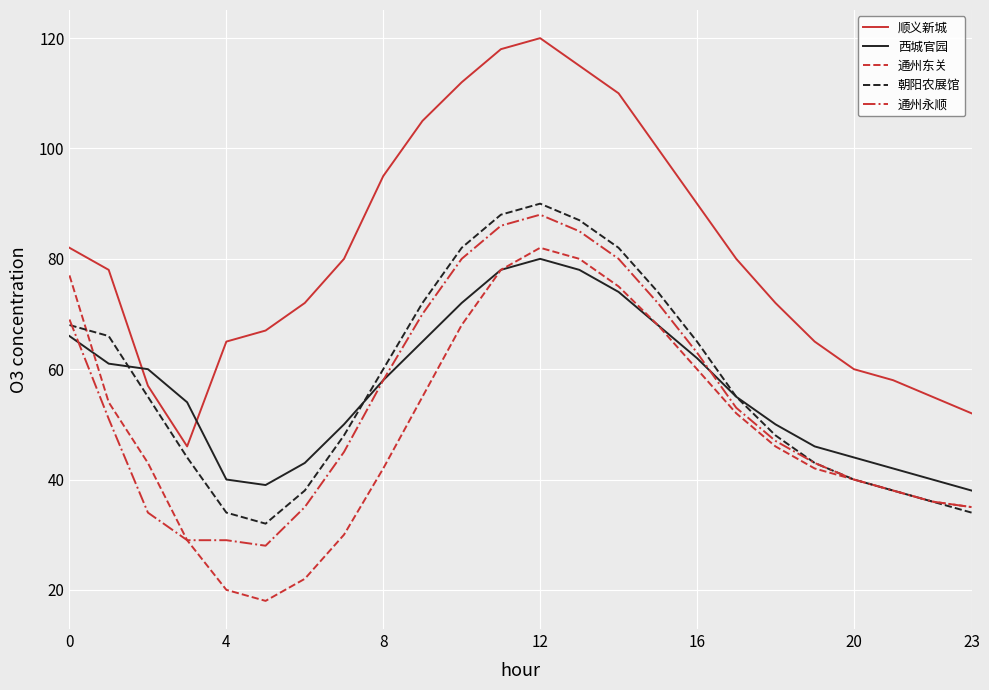

What is the maximum value for 朝阳农展馆?

90